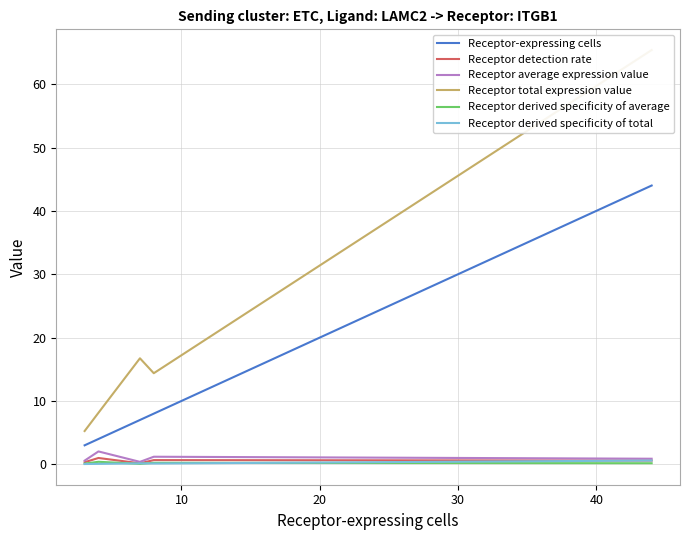

True or false: Receptor-expressing cells and Receptor average expression value cross at least once.

False